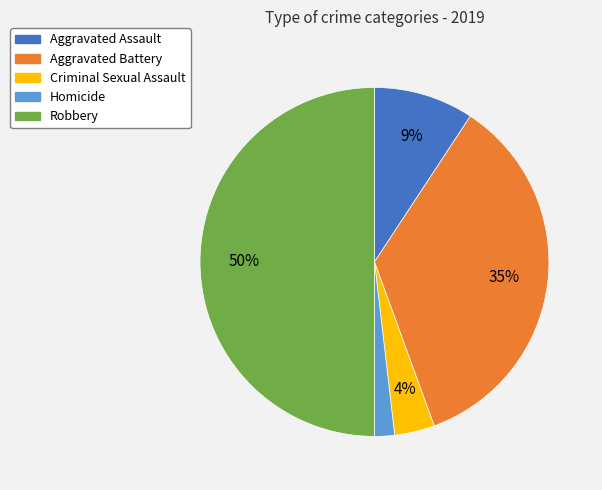

Do Homicide and Aggravated Battery together represent more than half of the pie?

No